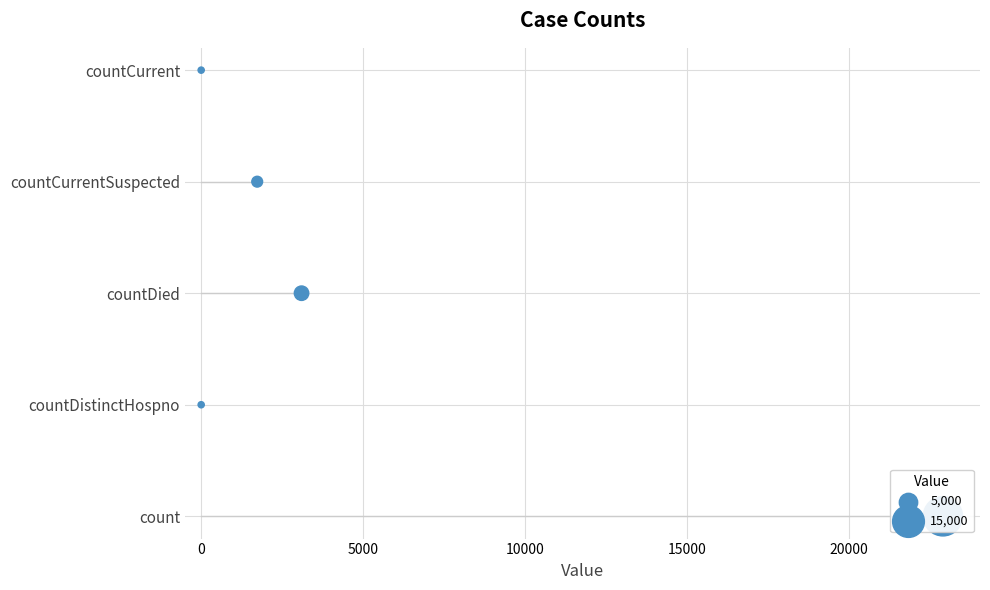

What is the change in value from 0 to 10000?

+2